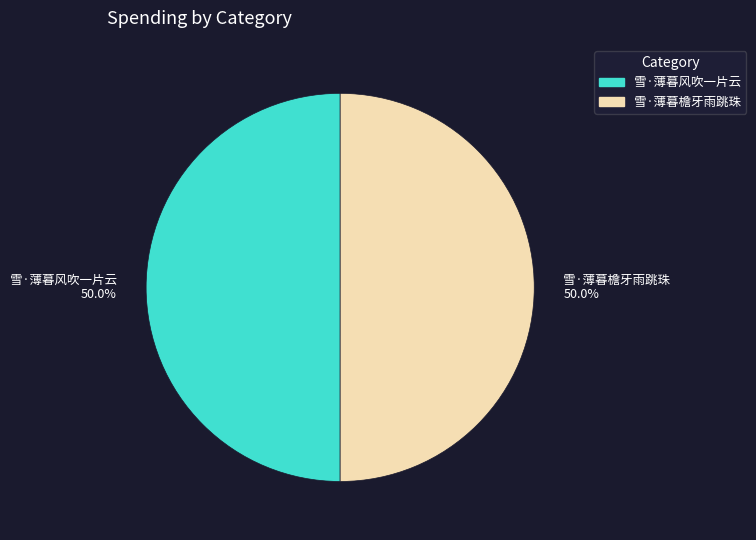

What is the ratio of the value at 雪·薄暮檐牙雨跳珠 to the value at 雪·薄暮风吹一片云?

1.0